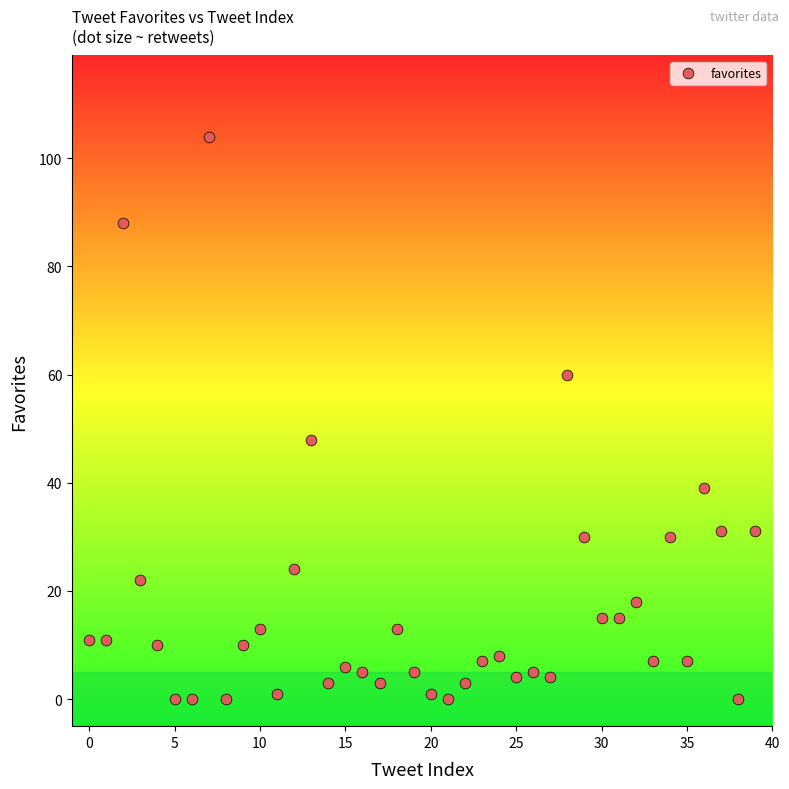

What is the range of Y values (max minus min)?

104